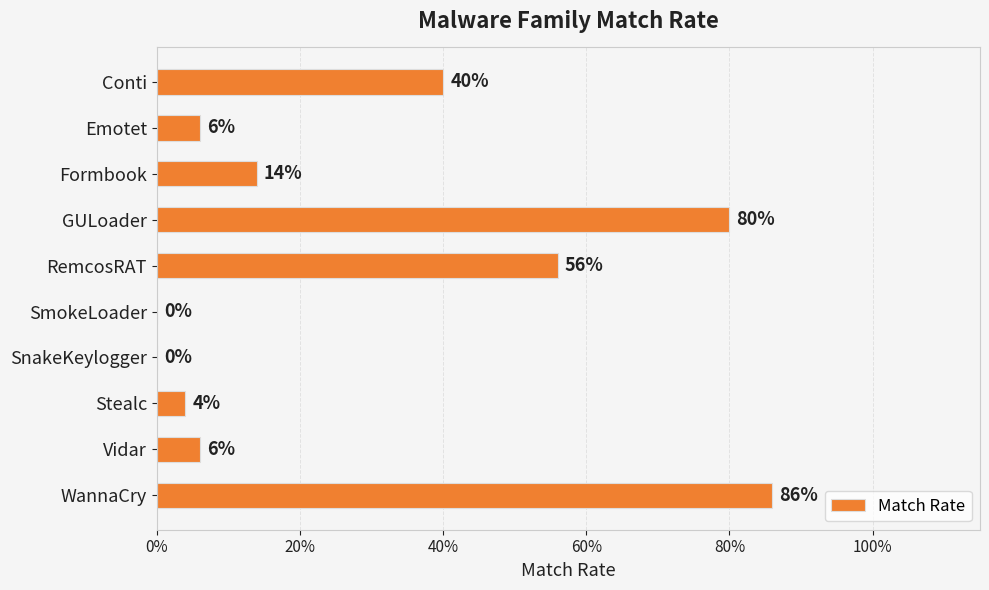

How many data points are above 0?

8